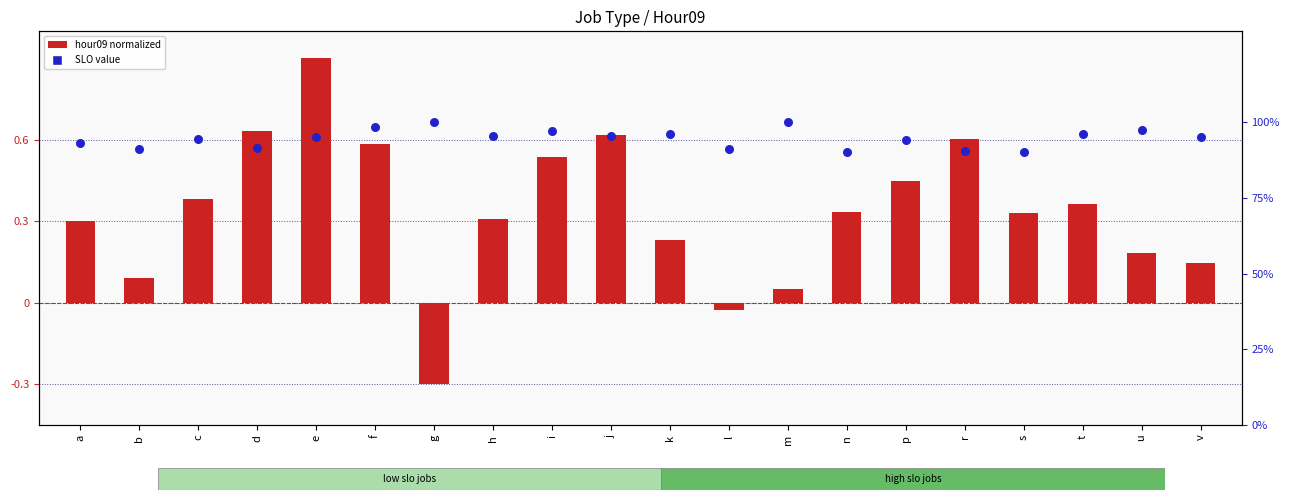

Which series has the largest Y range (max minus min)?

hour09 normalized